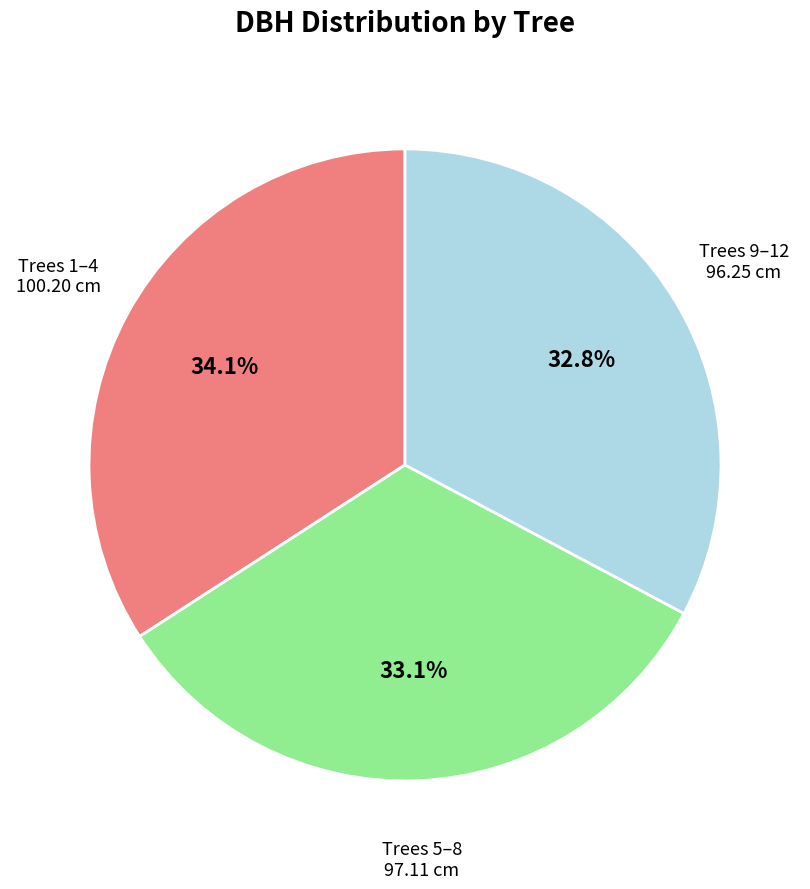

Does any single category account for the majority?

No